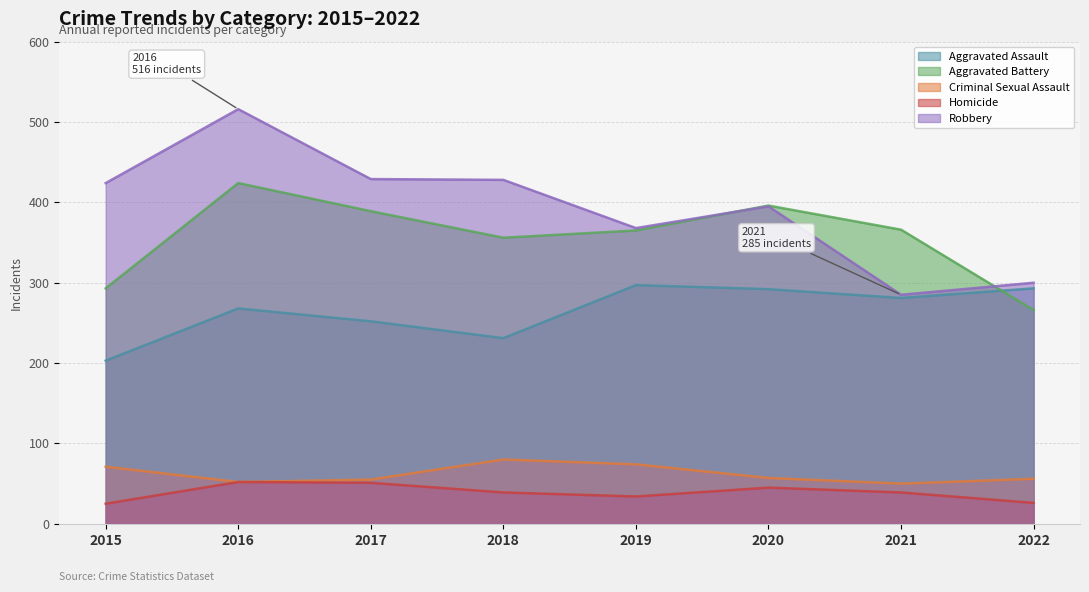

True or false: Robbery and Homicide cross at least once.

False